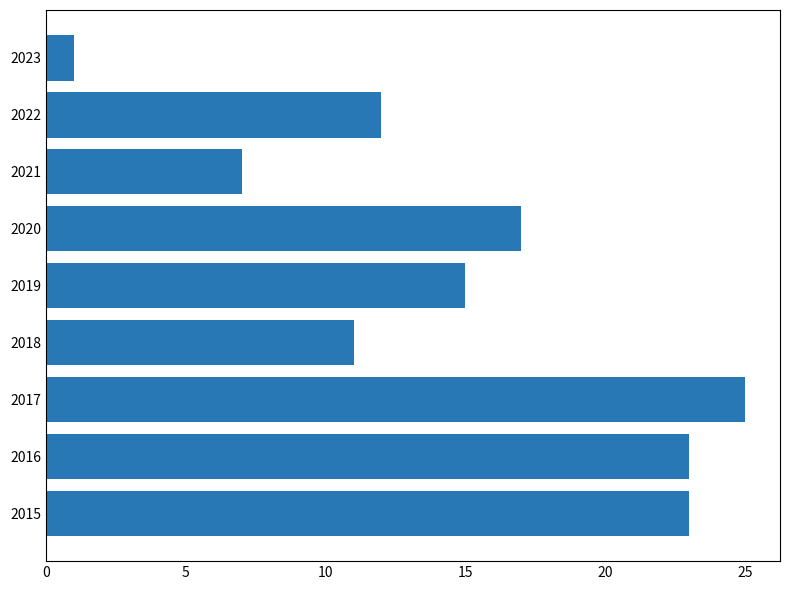

The value at 2017 is 25. True or false?

True